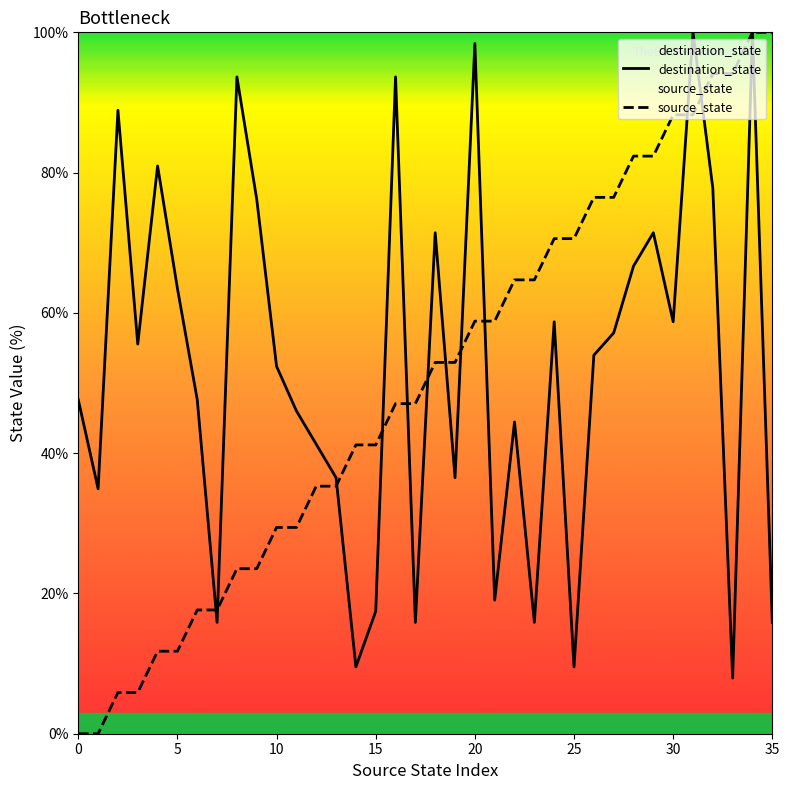

After their last crossing, which series has the higher values: destination_state or source_state?

source_state